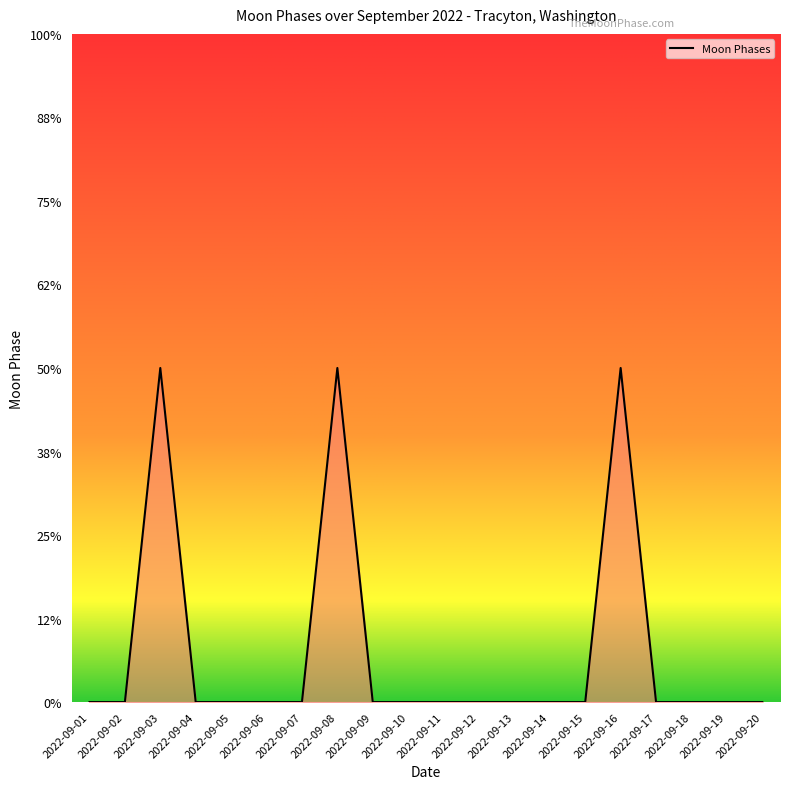

True or false: there are more than 1 points higher than both neighbors.

True